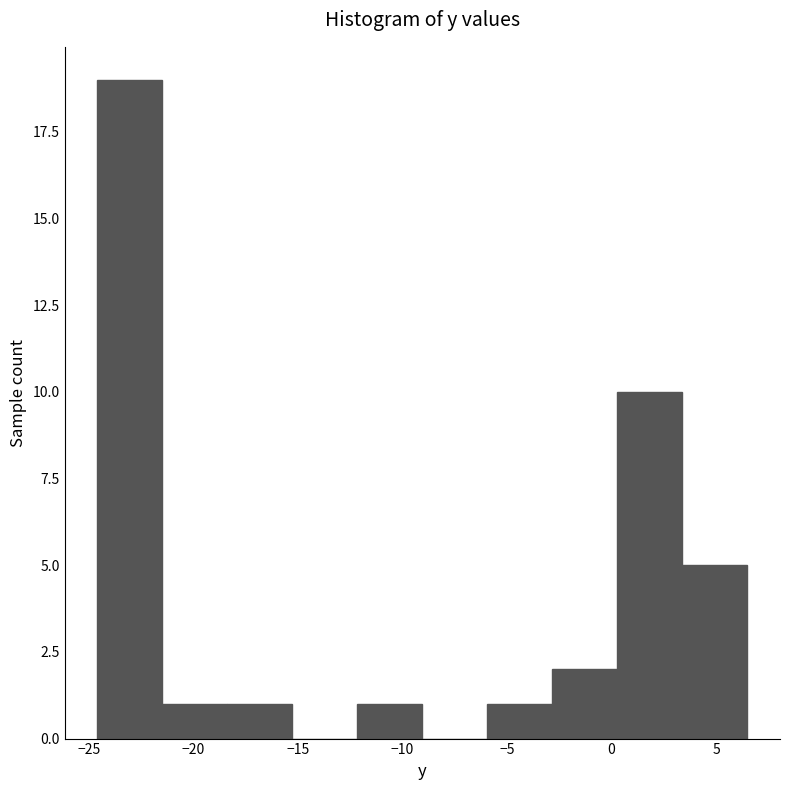

Over which range of the x-axis is the bar tallest?

-24.5 to -21.5